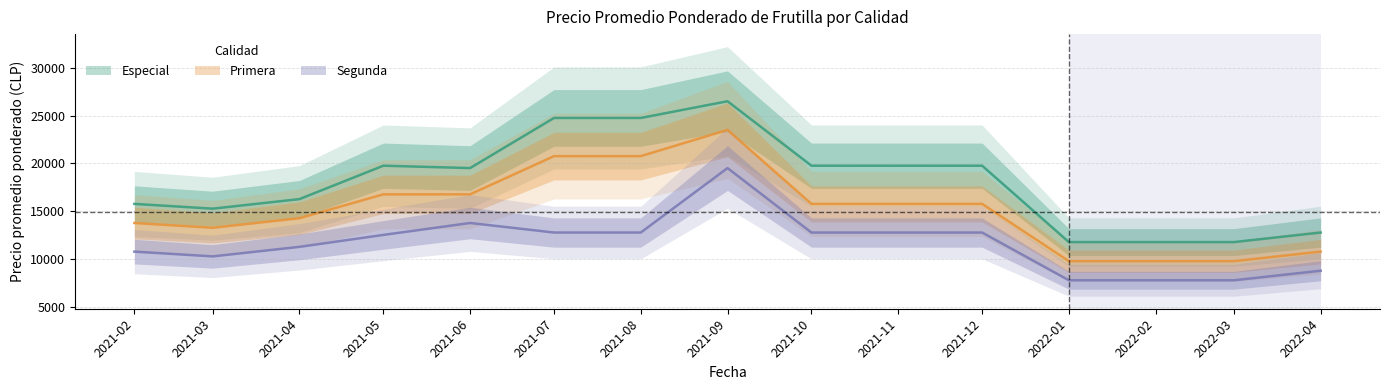

Is the value of Segunda at 2021-02 greater than the value of Primera at 2022-03?

Yes